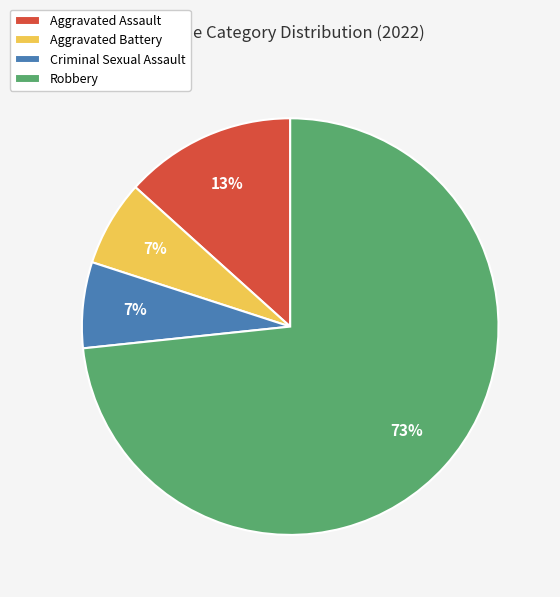

What percentage is the Aggravated Assault slice, to the nearest percent?

13%